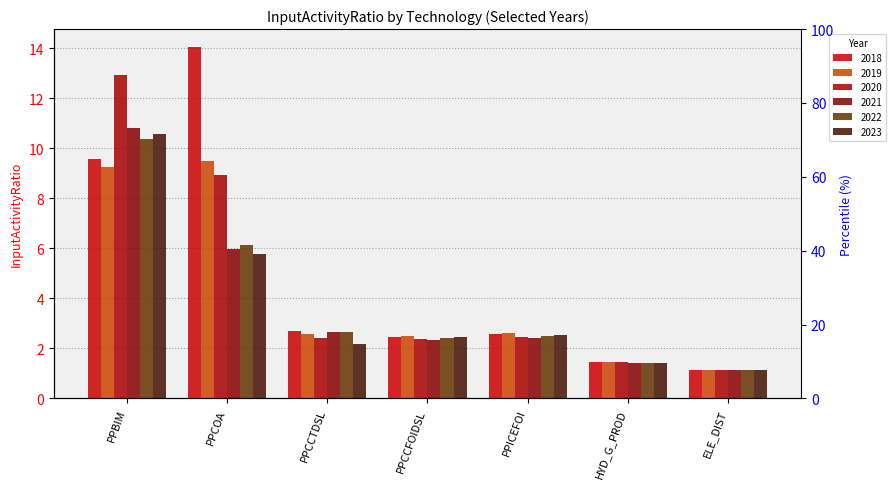

What value does the 2019 series have at PPCCFOIDSL?

2.5